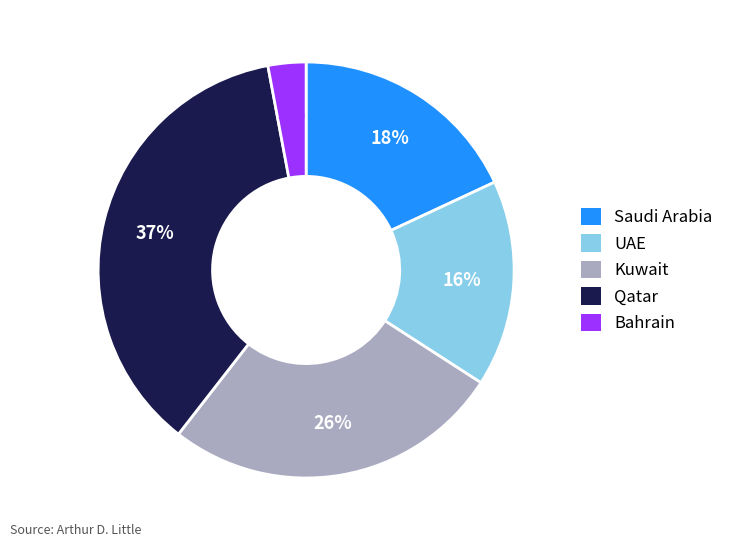

To the nearest percent, what is the difference between the largest and smallest slice percentages?

34%